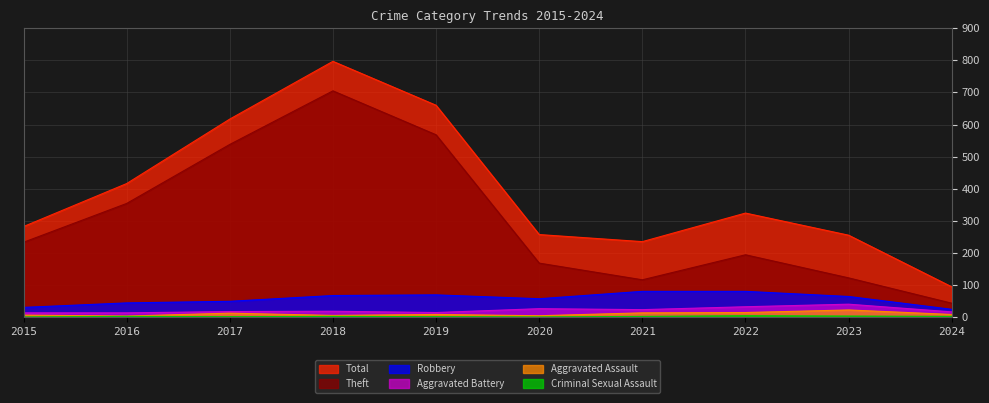

What is the sum of all Theft values?

3041